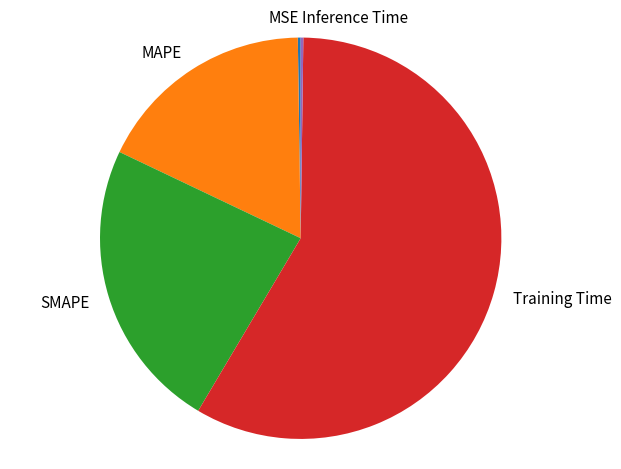

Do MAPE and Training Time together represent more than half of the pie?

Yes